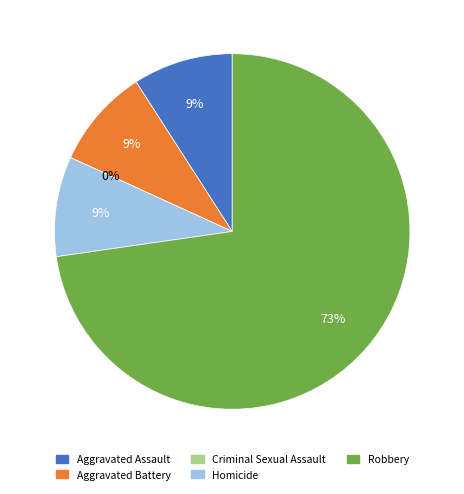

How many slices are in this pie chart?

5